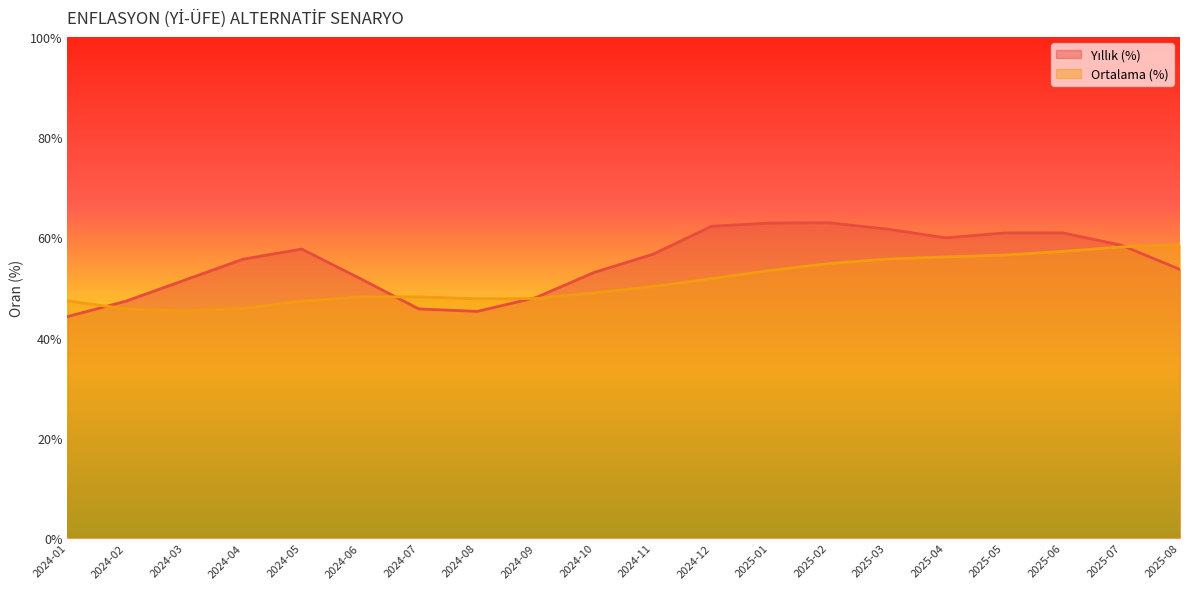

After their last crossing, which series has the higher values: Yıllık (%) or Ortalama (%)?

Ortalama (%)